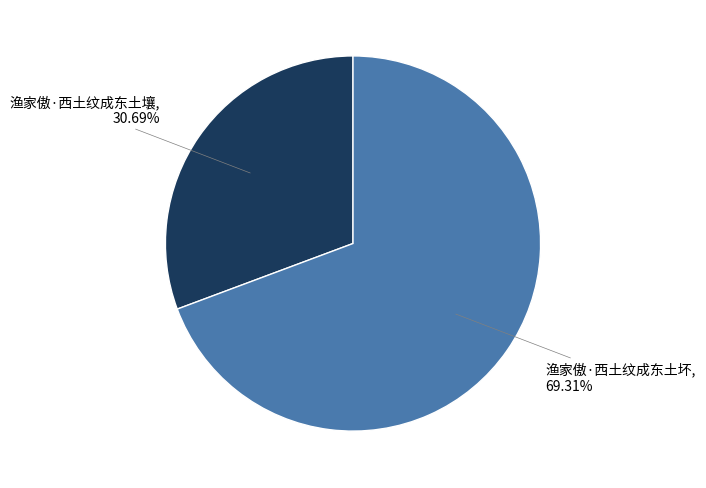

Which category has the smallest portion of the pie?

渔家傲·西土纹成东土壤